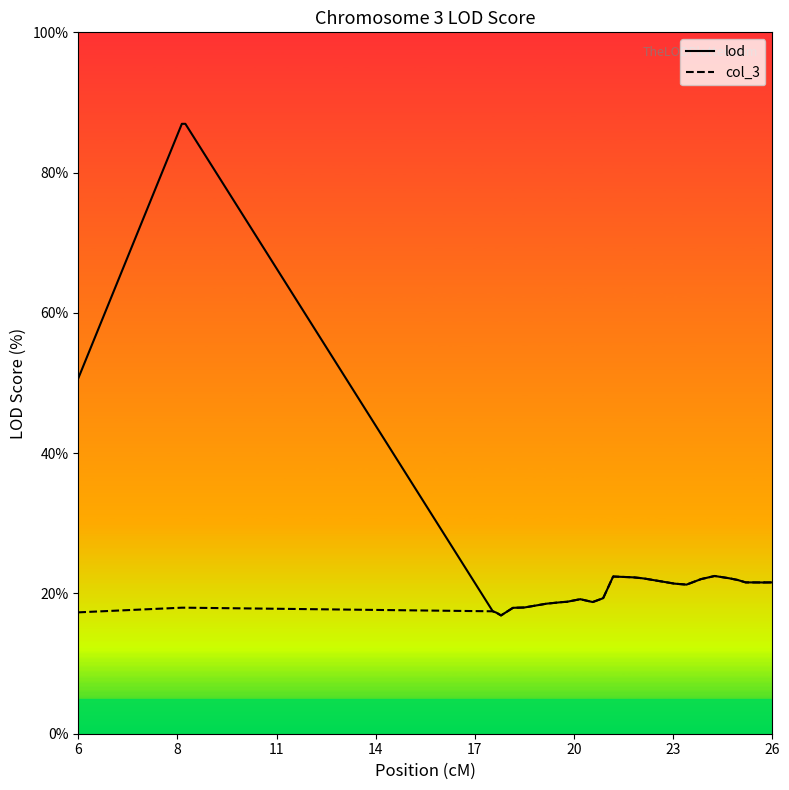

What is the highest value of the lod series?

87.0